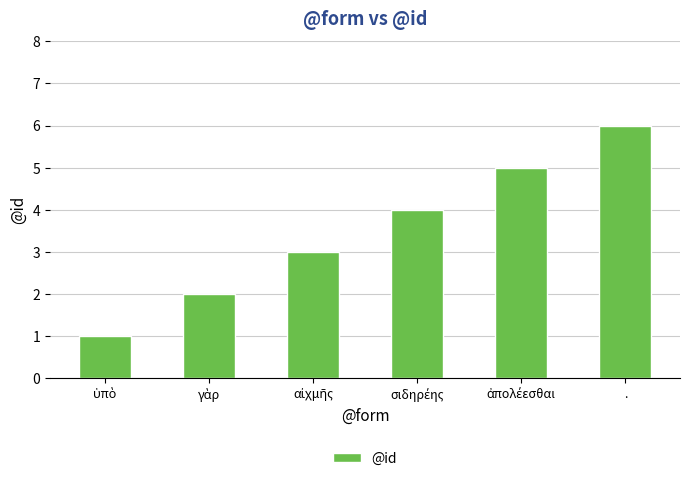

What is the value of the 6th bar from the left?

6